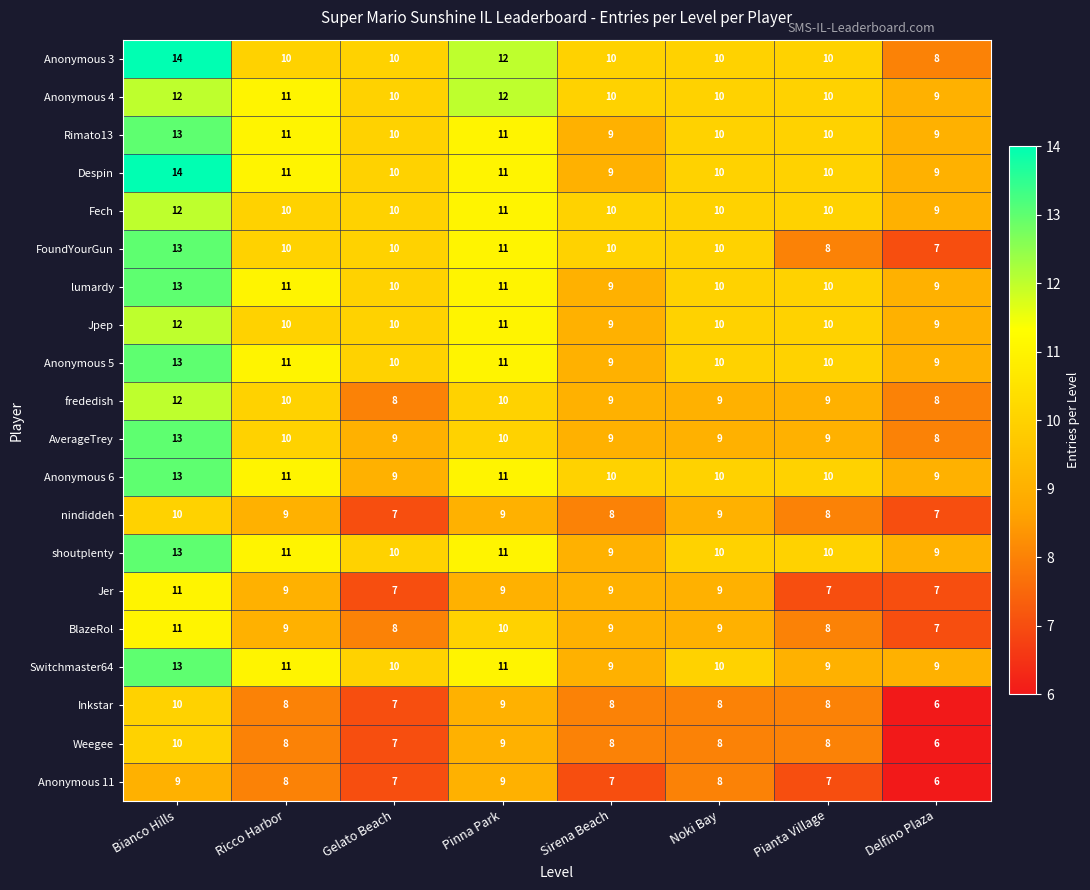

What is the sum of all frededish values?

75